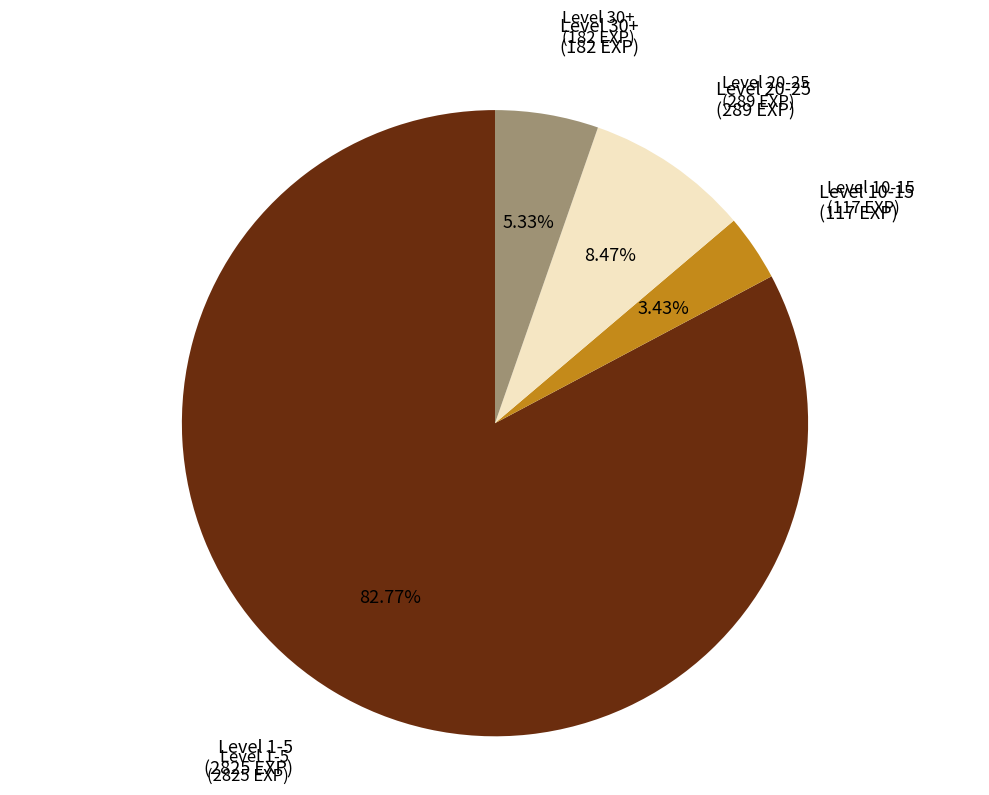

Is there a majority slice in this chart?

Yes